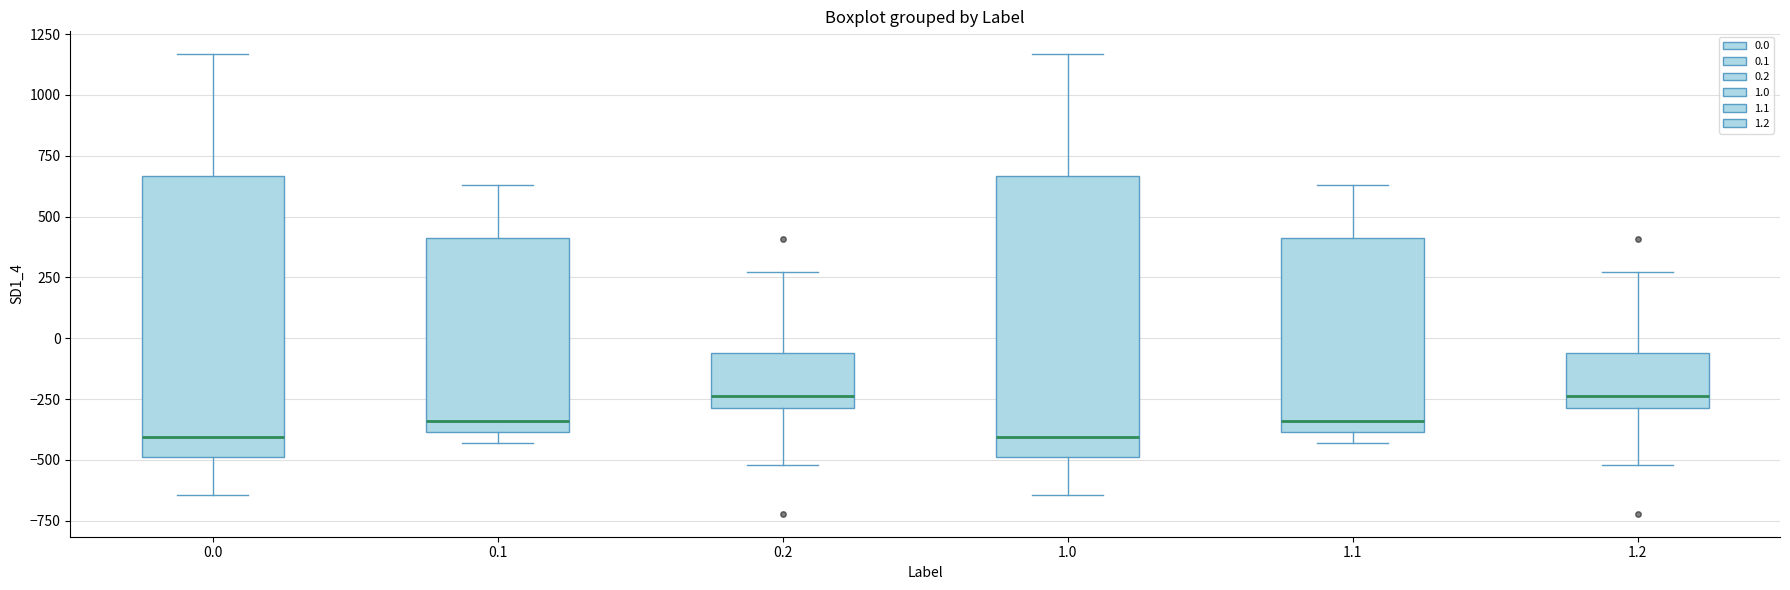

Reading left to right, read every box against the y-axis: the position of its median line, the range the box covers, and the ends of its whiskers. The values are not printed on the chart, so give them approximately, as read against the axis.

0.0: median -400, box -500 to 650, whiskers -650 to 1150
0.1: median -350, box -400 to 400, whiskers -450 to 650
0.2: median -250, box -300 to -50, whiskers -500 to 250
1.0: median -400, box -500 to 650, whiskers -650 to 1150
1.1: median -350, box -400 to 400, whiskers -450 to 650
1.2: median -250, box -300 to -50, whiskers -500 to 250